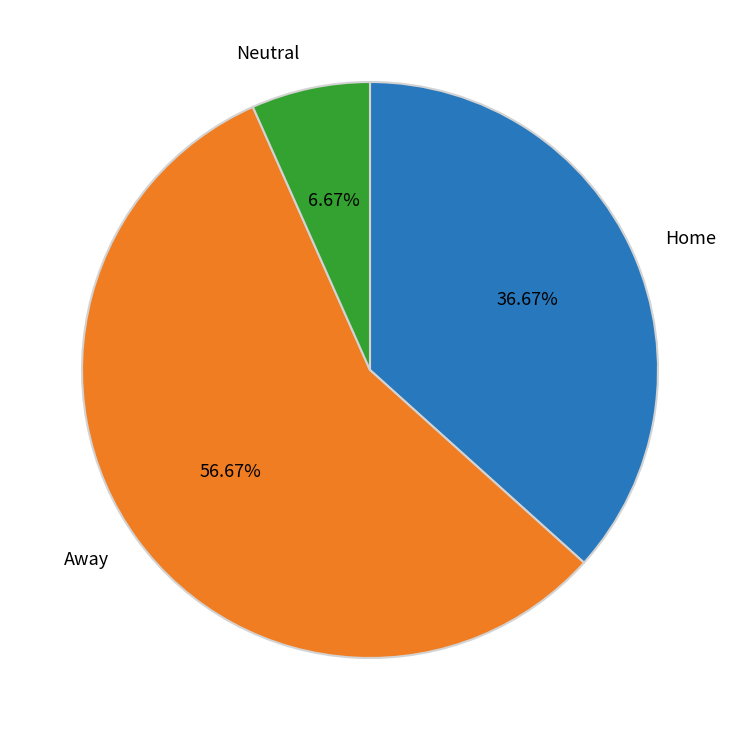

Does any single category account for the majority?

Yes